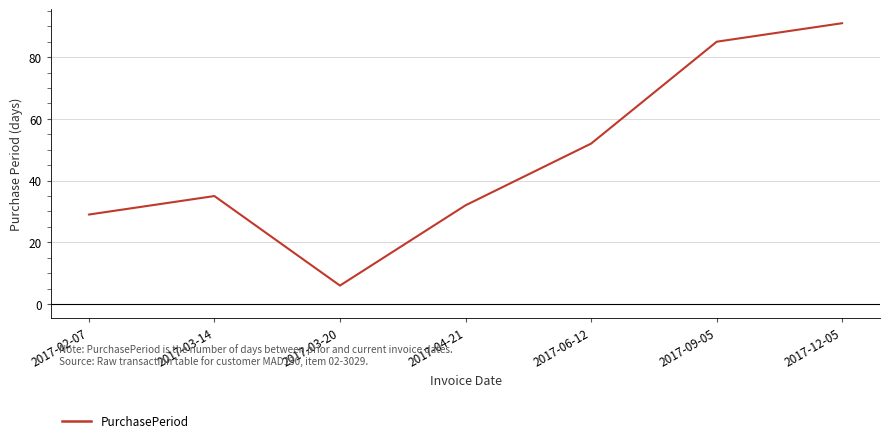

What is the minimum value shown in the chart?

6